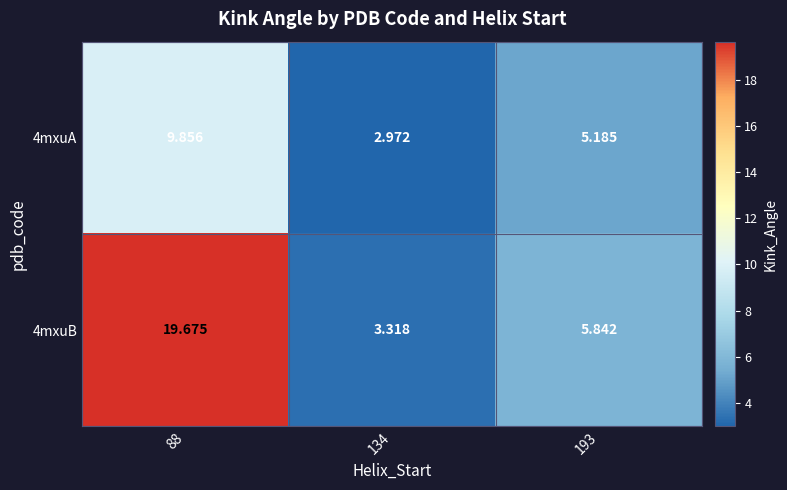

Is the value of 4mxuA at 88 greater than the value of 4mxuB at 134?

Yes